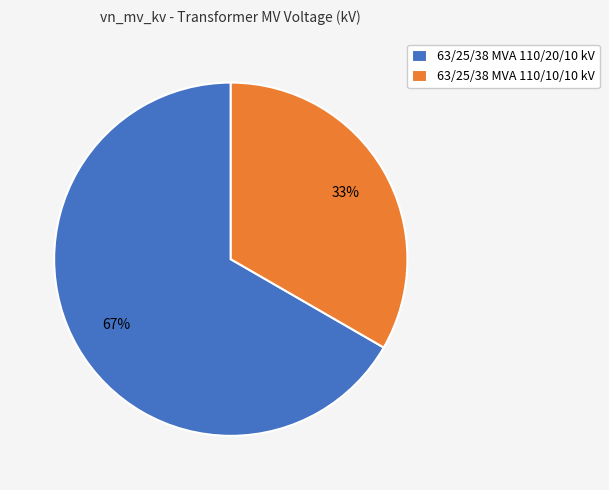

Which category has the smallest portion of the pie?

63/25/38 MVA 110/10/10 kV